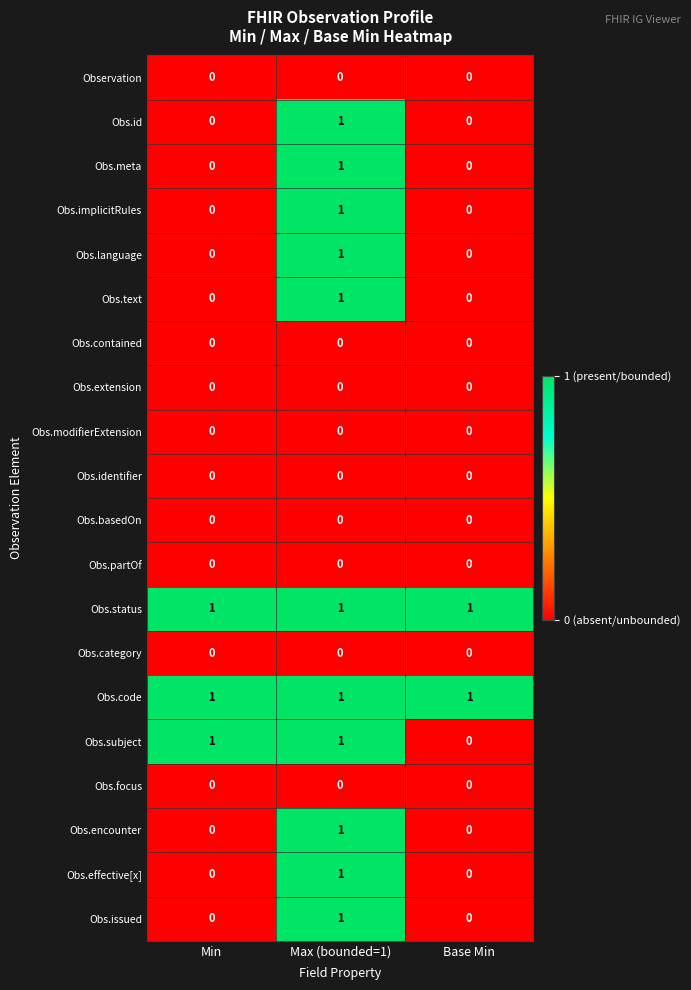

What is the spread (max minus min) of values at Max (bounded=1)?

1